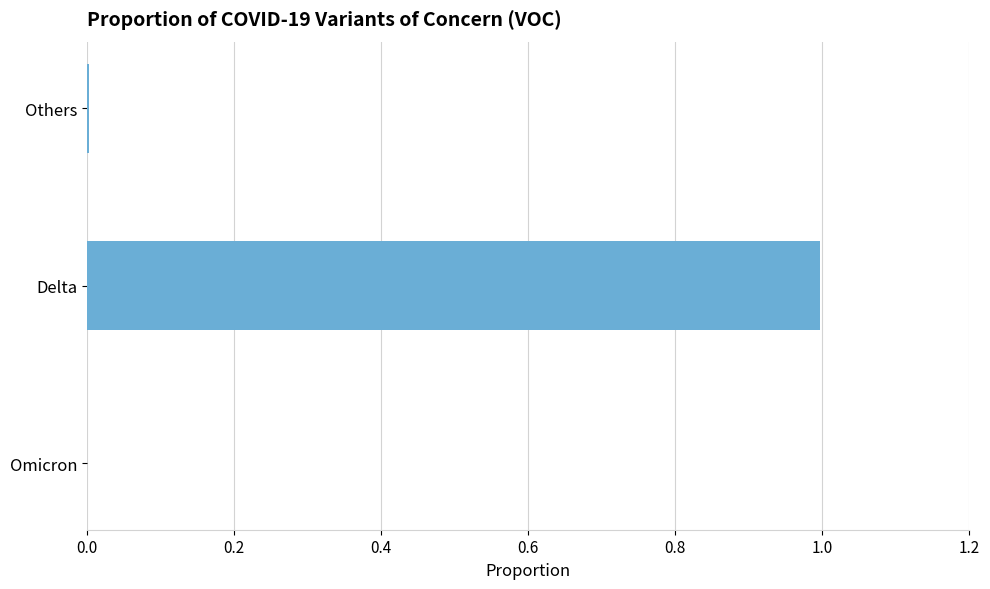

Which category has the highest value across all series?

Delta